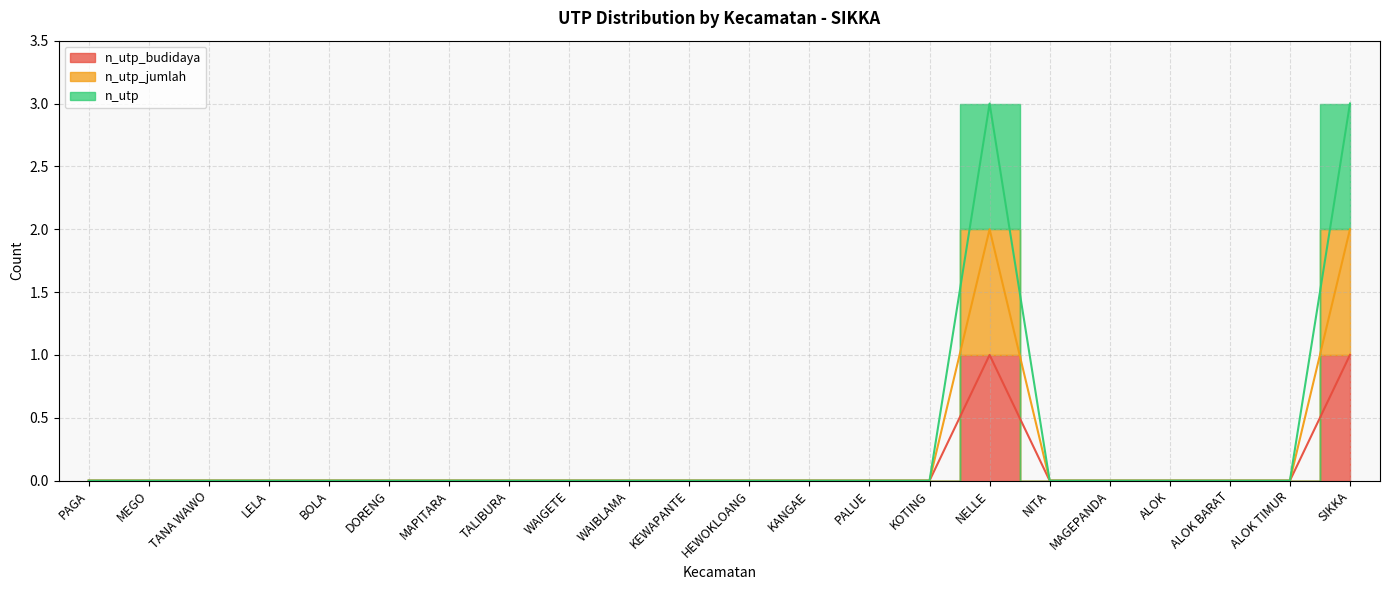

True or false: n_utp_budidaya has a value of -2 at ALOK BARAT.

False